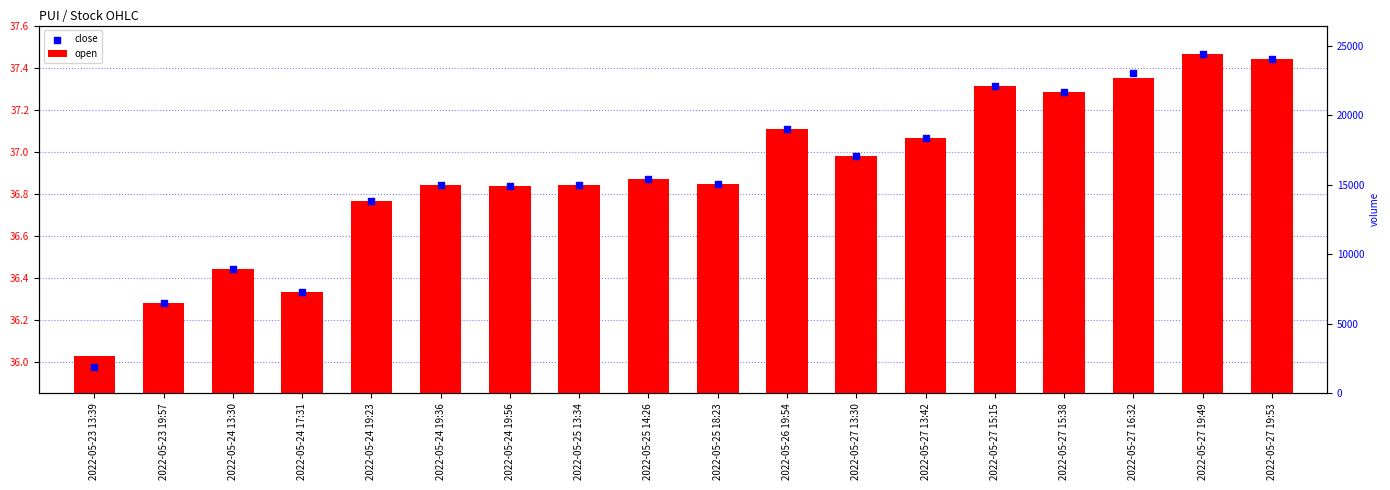

Is the value of close at 2022-05-27 13:30 greater than the value of open at 2022-05-27 13:30?

Yes